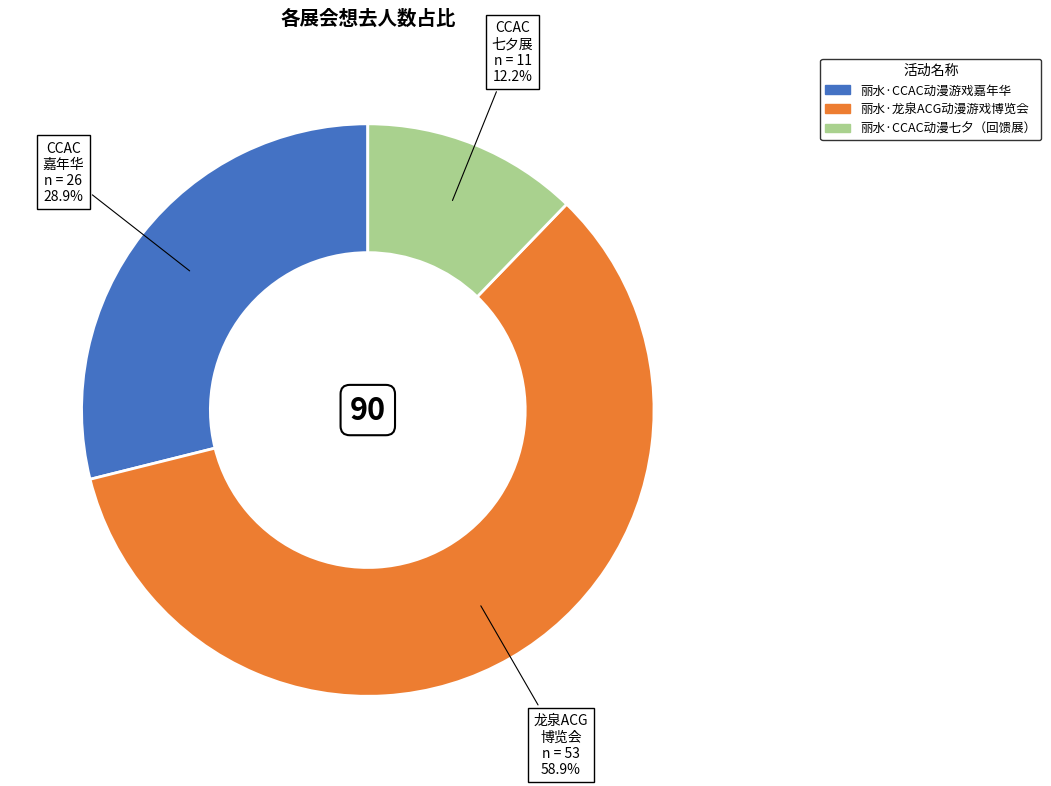

Is it true that 丽水·CCAC动漫游戏嘉年华 is 29% of the pie?

True